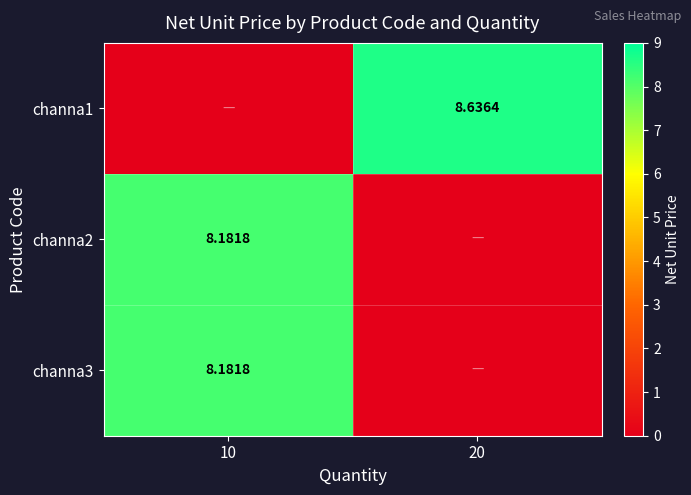

Is the value of channa1 at 20 greater than the value of channa2 at 10?

Yes